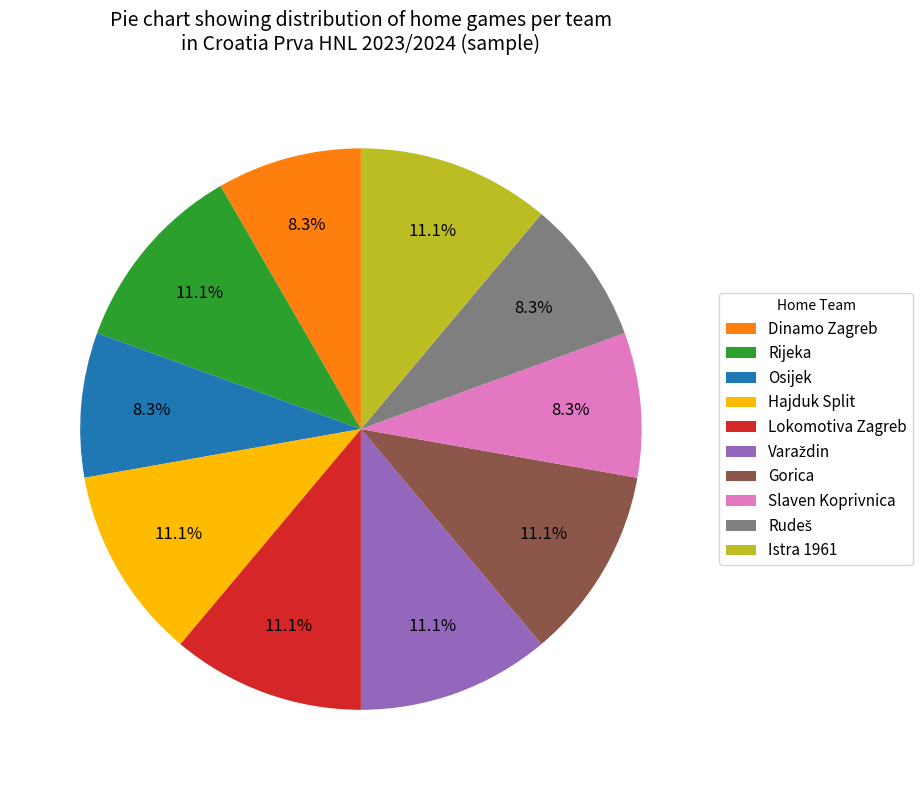

How many slices are in this pie chart?

10